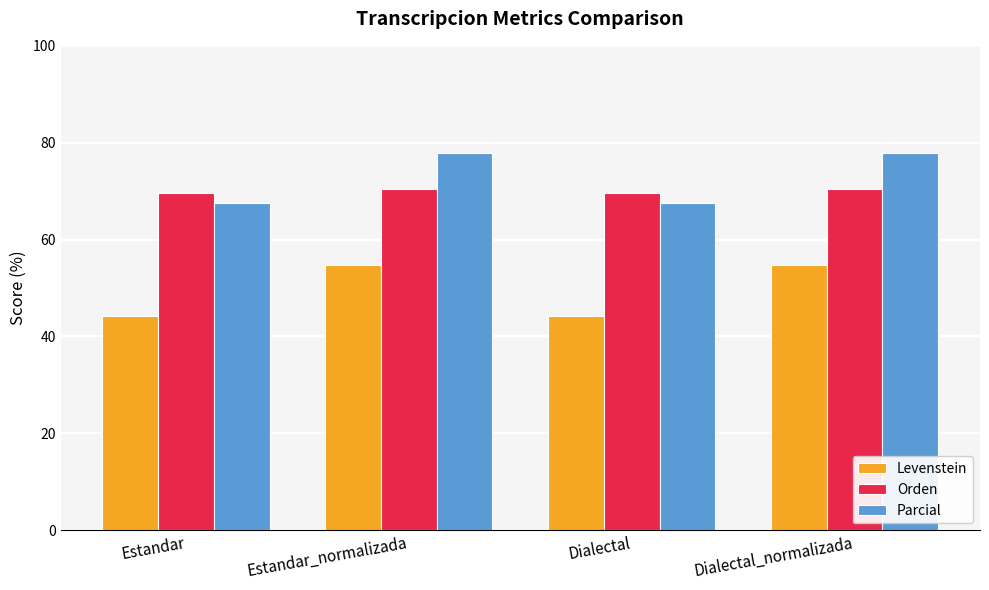

What is the spread (max minus min) of values at Dialectal_normalizada?

22.9